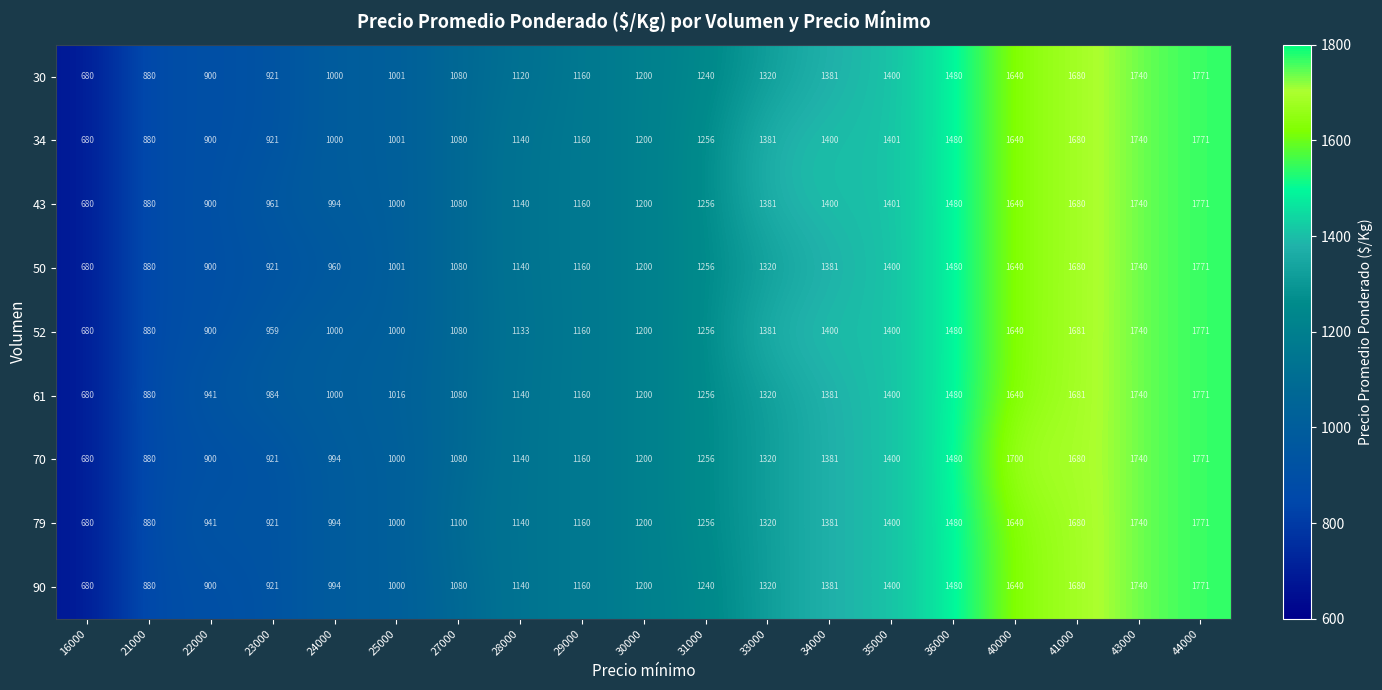

Which series changed the most between 24000 and 36000?

50